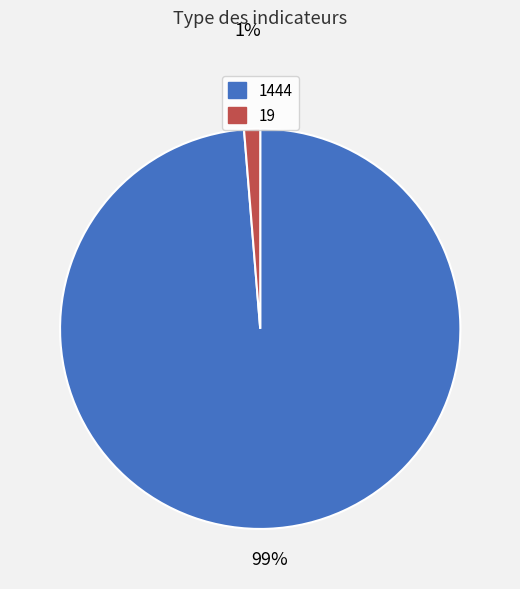

To the nearest percent, what percentage of the pie is 19?

1%